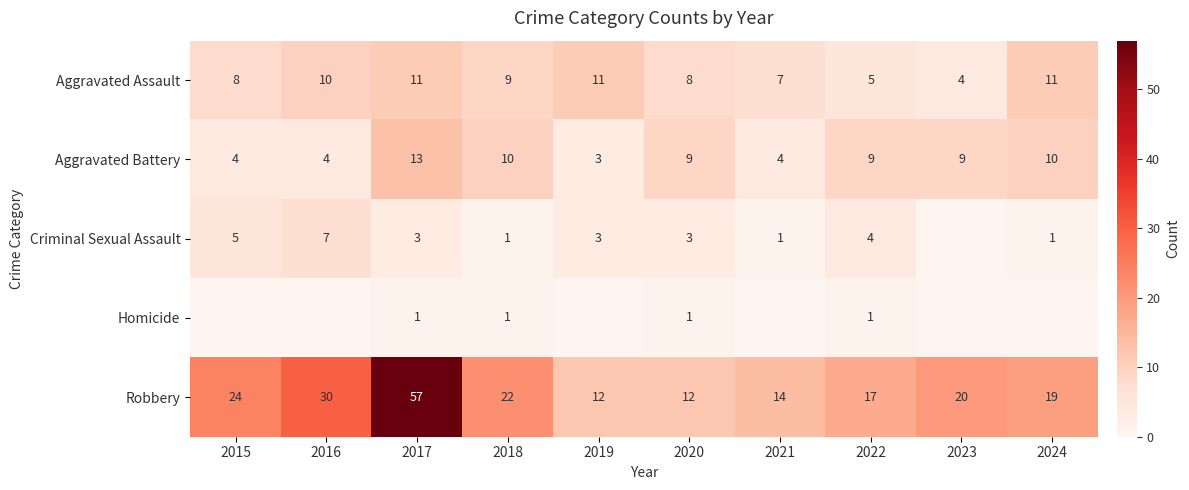

The Aggravated Battery series shows 7 at 2016. True or false?

False